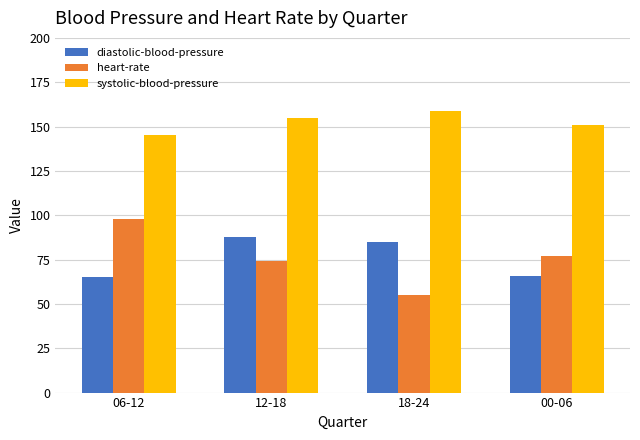

At which label is diastolic-blood-pressure closest to 76?

18-24